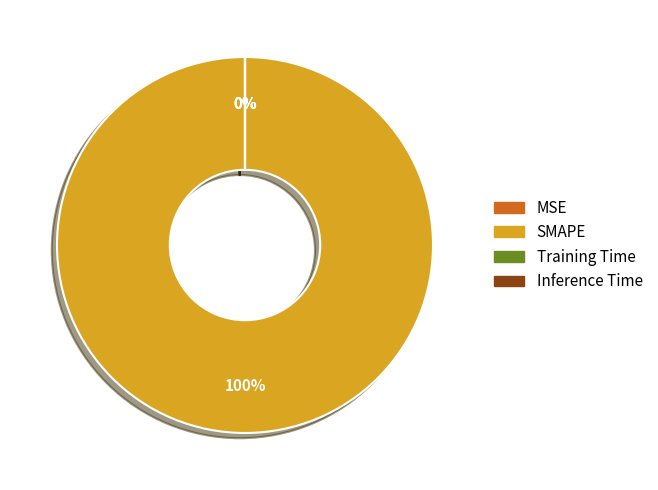

Which slice represents more than half of the pie?

SMAPE